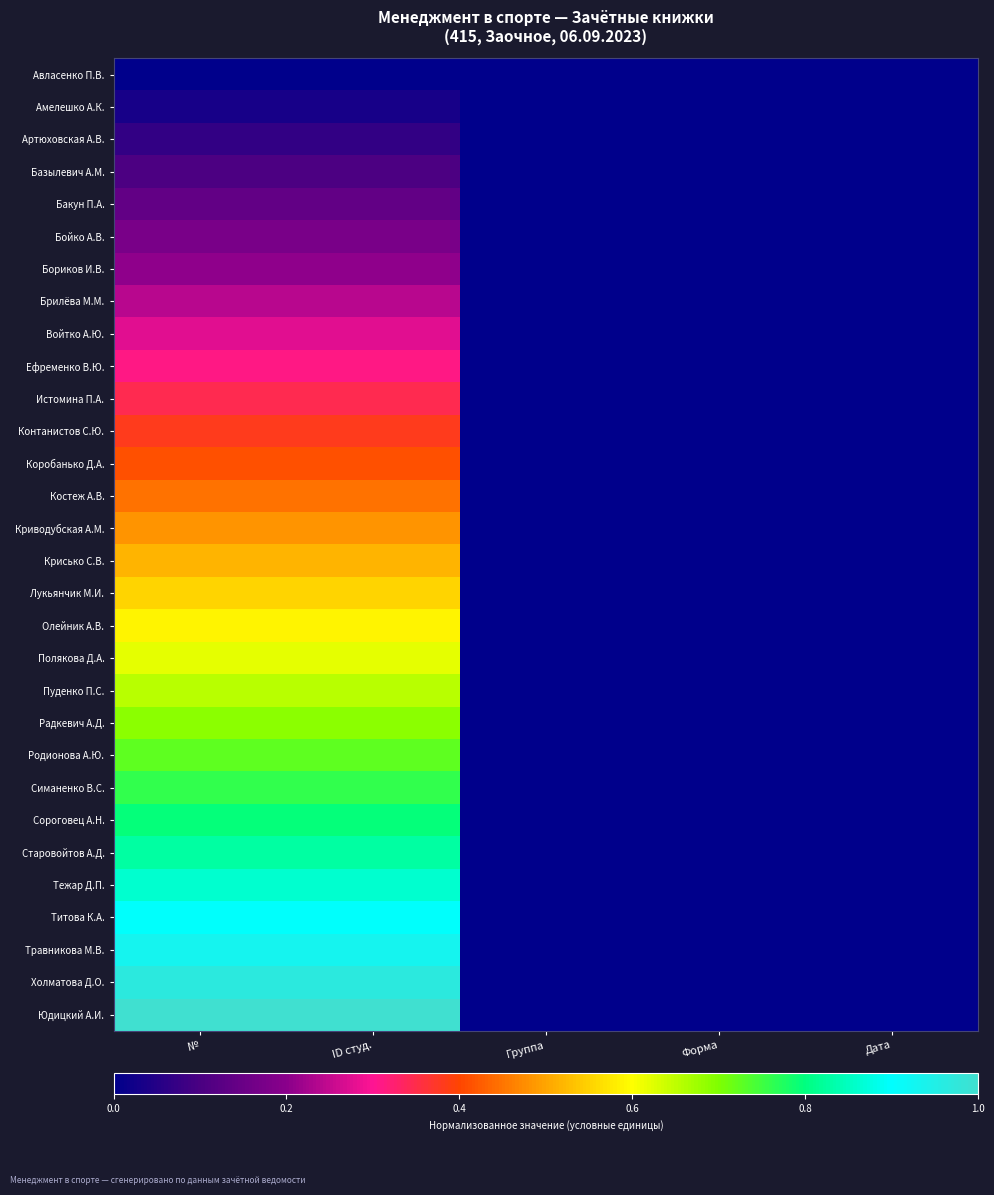

Rank the series by their maximum value, from lowest to highest.

Авласенко П.В., Амелешко А.К., Артюховская А.В., Базылевич А.М., Бакун П.А., Бойко А.В., Бориков И.В., Брилёва М.М., Войтко А.Ю., Ефременко В.Ю., Истомина П.А., Контанистов С.Ю., Коробанько Д.А., Костеж А.В., Криводубская А.М., Крисько С.В., Лукьянчик М.И., Олейник А.В., Полякова Д.А., Пуденко П.С., Радкевич А.Д., Родионова А.Ю., Симаненко В.С., Сороговец А.Н., Старовойтов А.Д., Тежар Д.П., Титова К.А., Травникова М.В., Холматова Д.О., Юдицкий А.И.